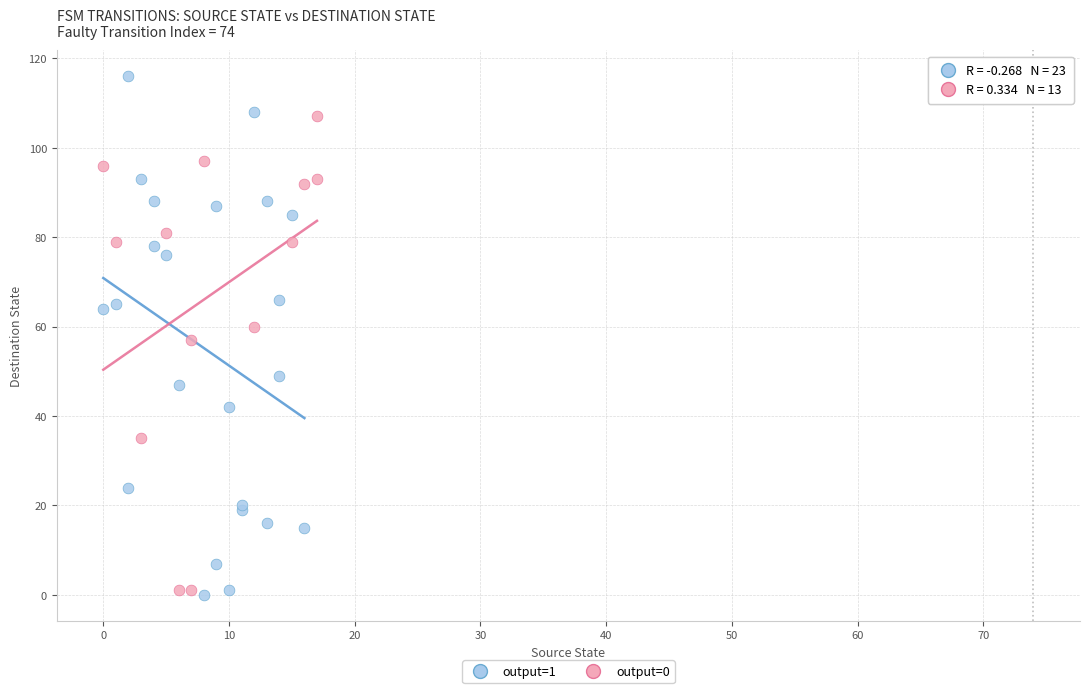

Which series has the largest Y range (max minus min)?

output=1